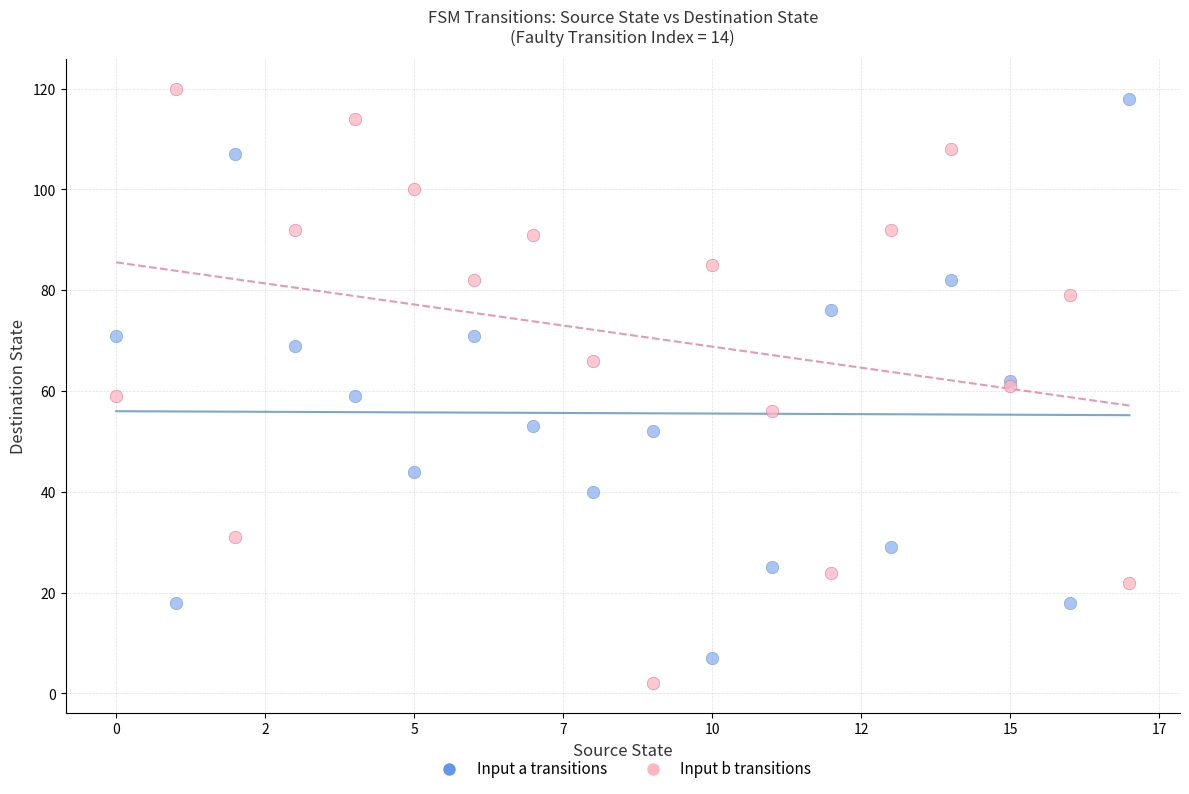

Which series has the widest spread of Y values?

Input b transitions